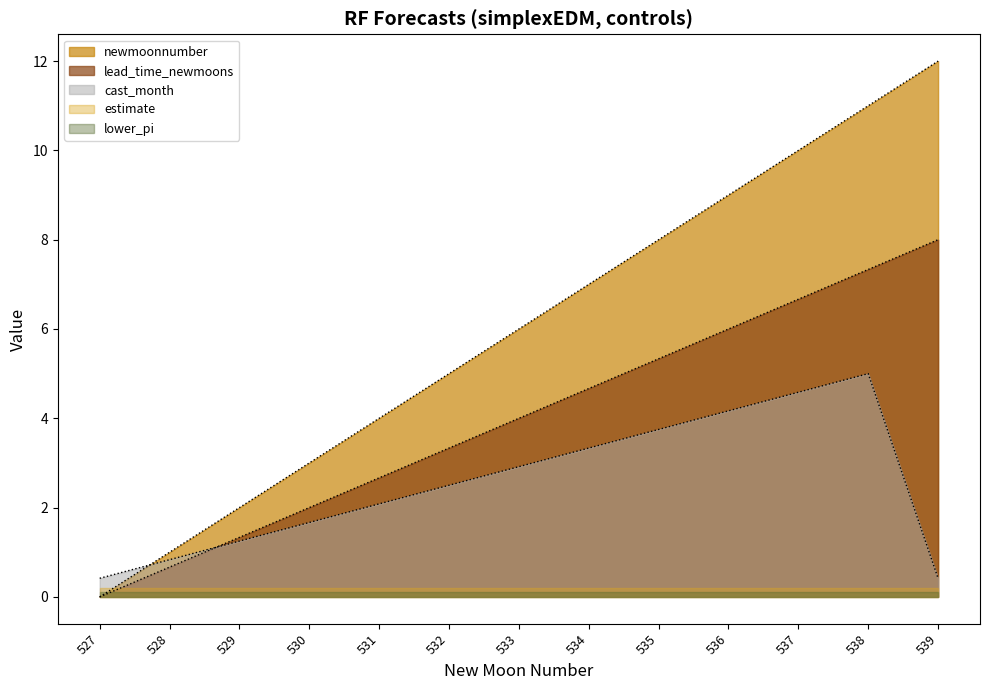

How many data points in cast_month are above 2?

8